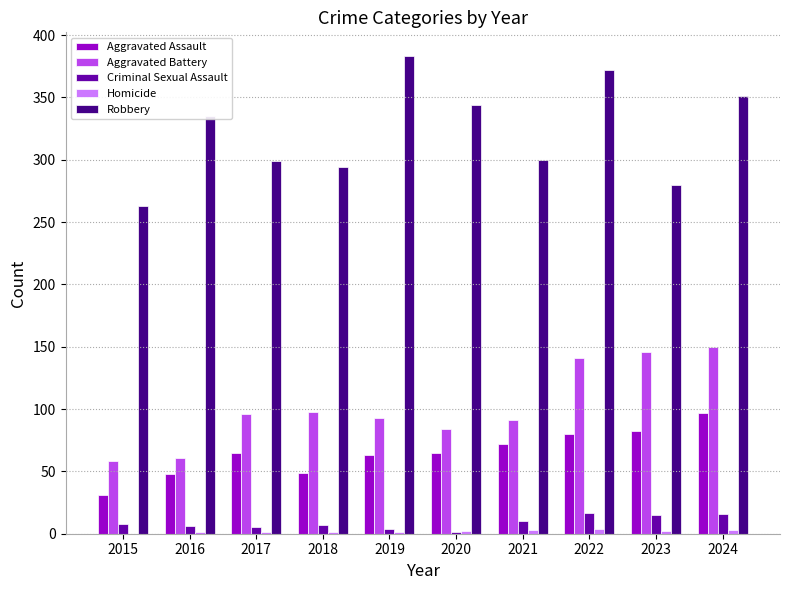

Between 2015 and 2024, which series saw the biggest shift?

Aggravated Battery